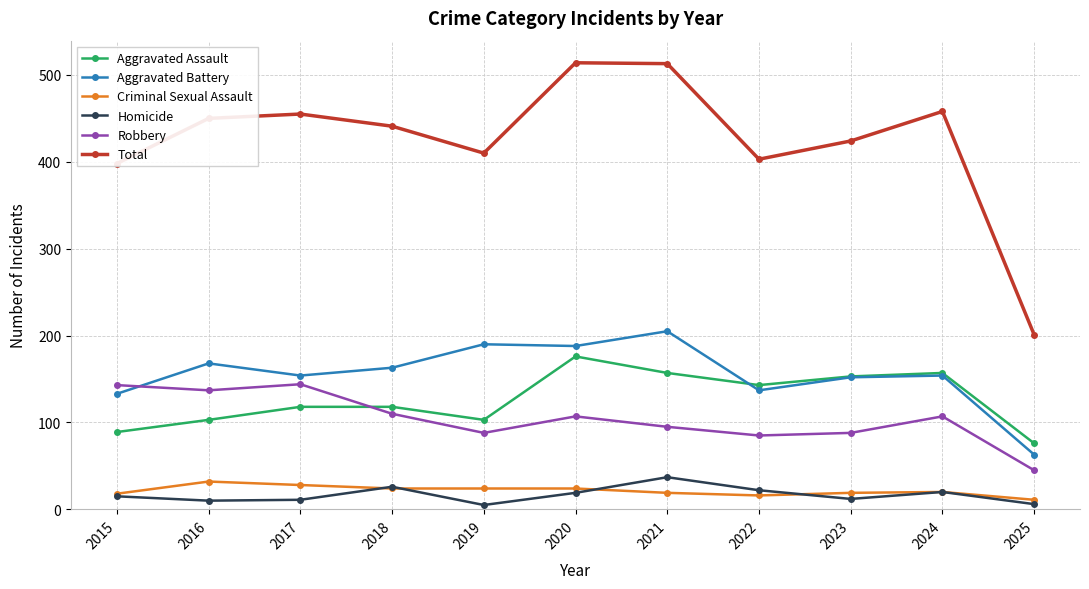

How many data points in Homicide are less than 15?

5